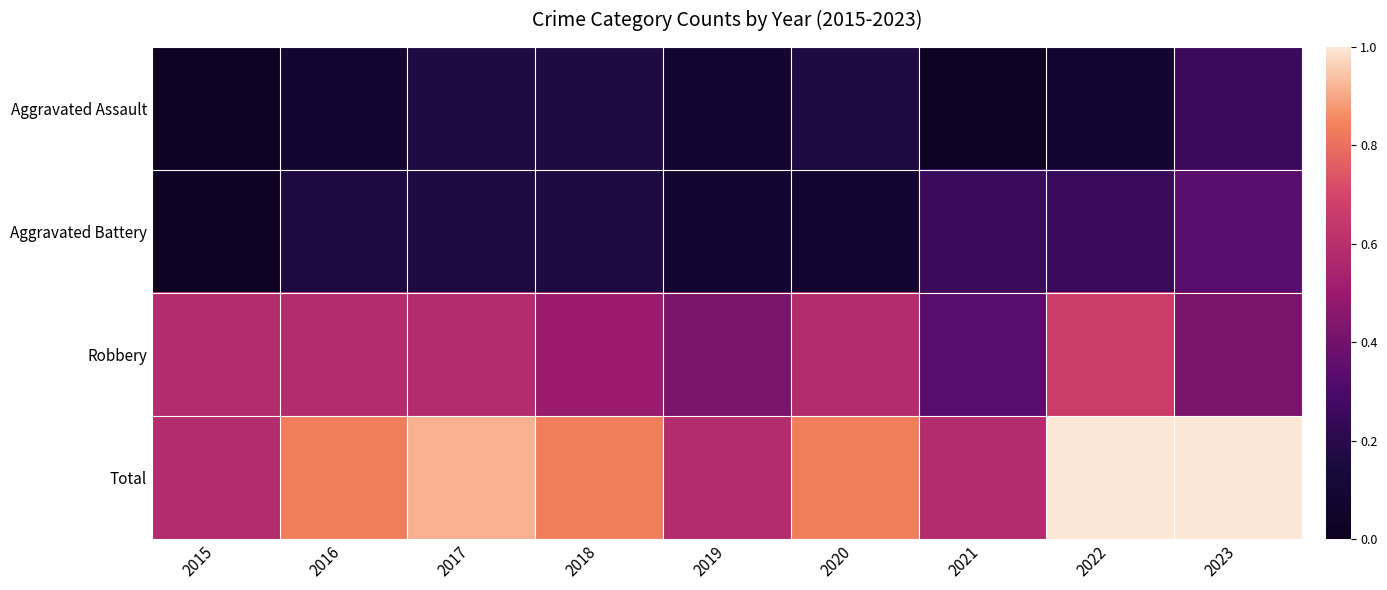

Reading left to right, list all the values displayed in this chart.

Aggravated Assault: 2015=0	2016=1	2017=2	2018=2	2019=1	2020=2	2021=0	2022=1	2023=3
Aggravated Battery: 2015=0	2016=2	2017=2	2018=2	2019=1	2020=1	2021=3	2022=3	2023=4
Robbery: 2015=7	2016=7	2017=7	2018=6	2019=5	2020=7	2021=4	2022=8	2023=5
Total: 2015=7	2016=10	2017=11	2018=10	2019=7	2020=10	2021=7	2022=12	2023=12